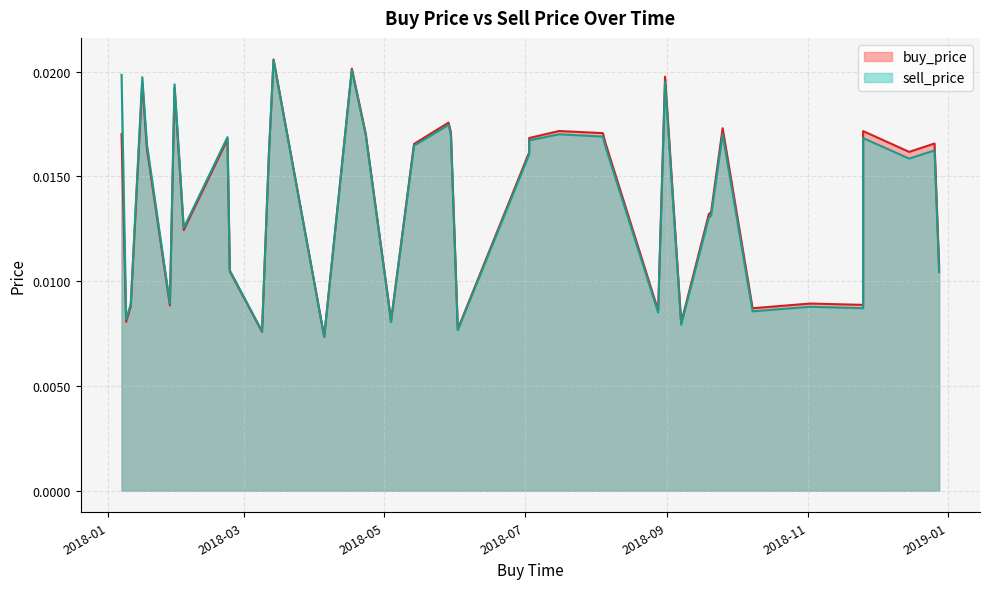

At which category does sell_price reach its first local valley?

2018-01-09